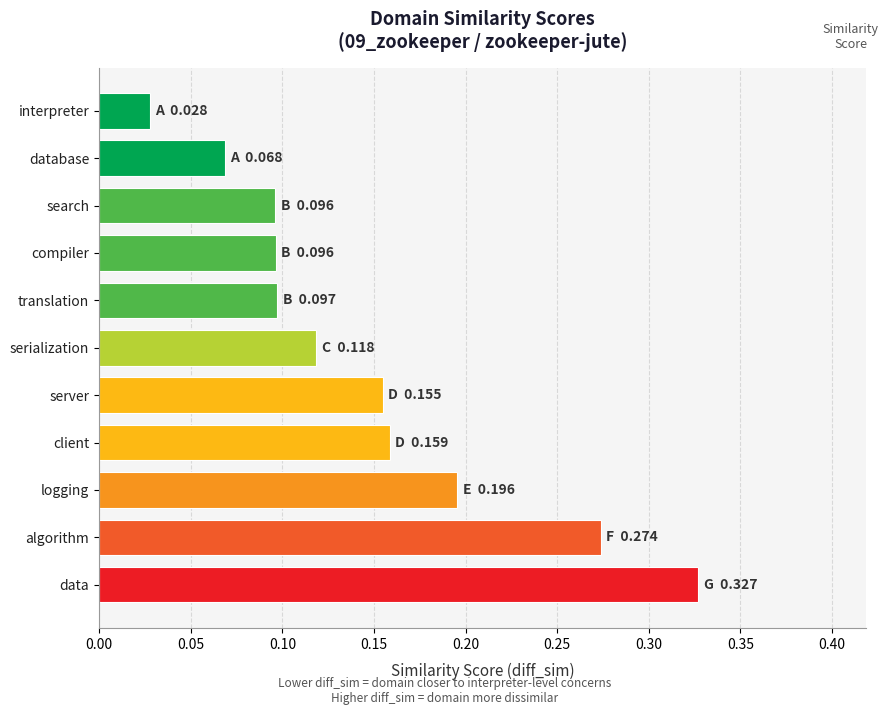

The value at search is 0.0. True or false?

False